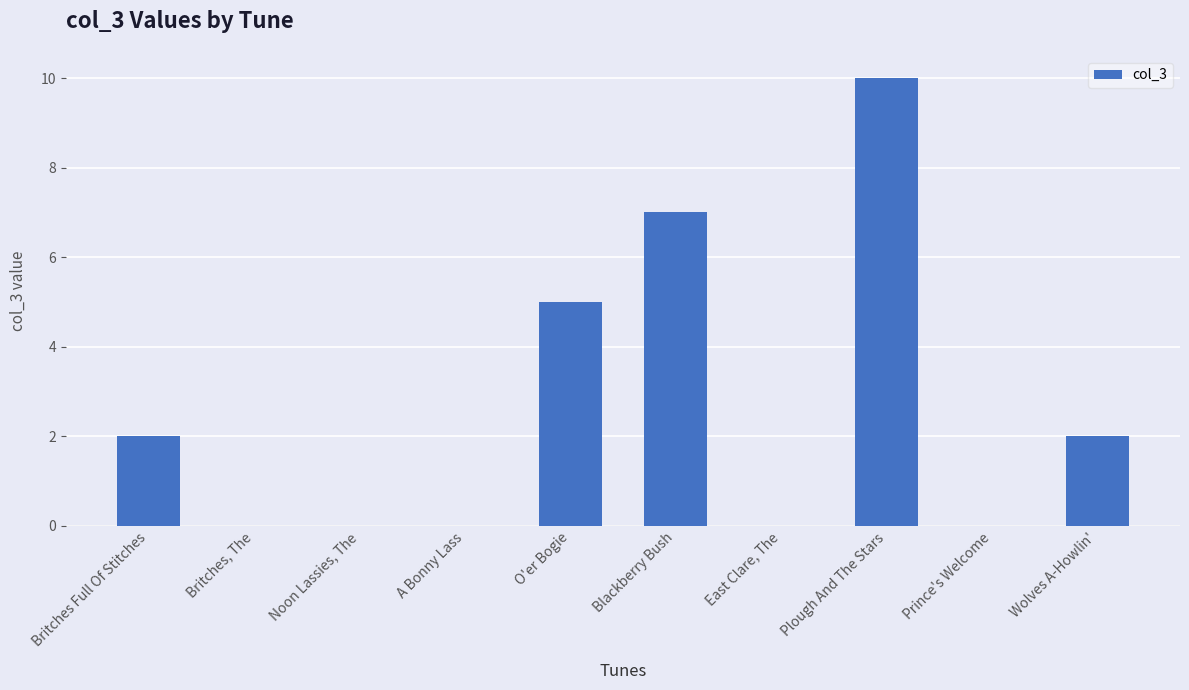

What is the change in value from Noon Lassies, The to Blackberry Bush?

+7